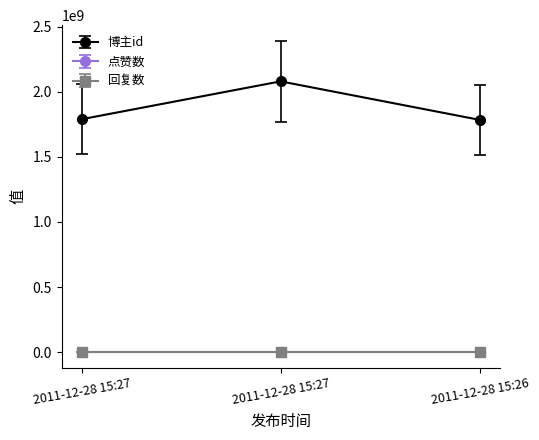

Reading left to right, what are all the values shown in this chart?

博主id: 1788723311	2079624232	1783988577
点赞数: 0	0	0
回复数: 0	0	0